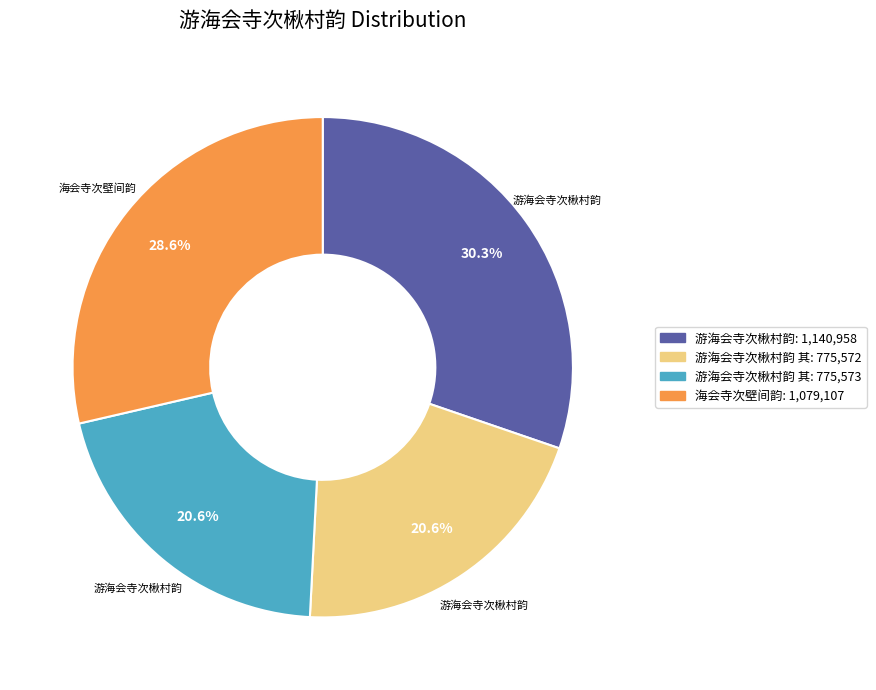

Does any single category account for the majority?

No